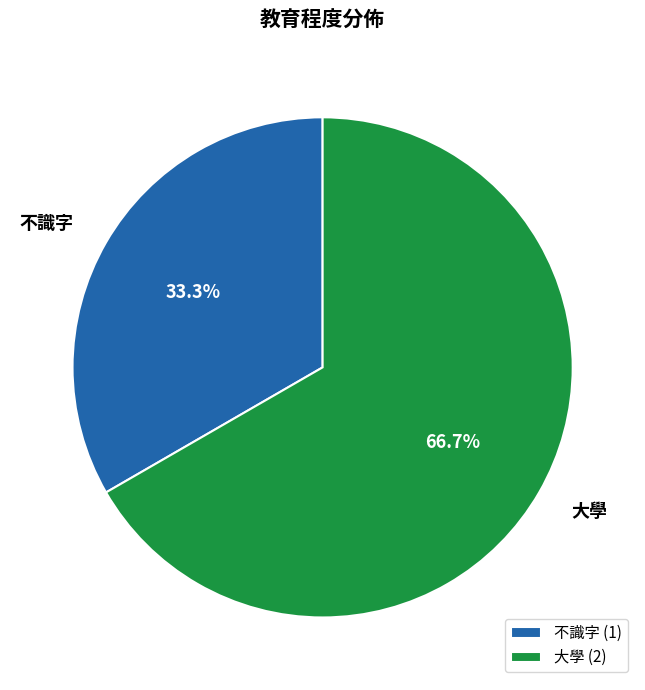

How many segments does this pie chart have?

2